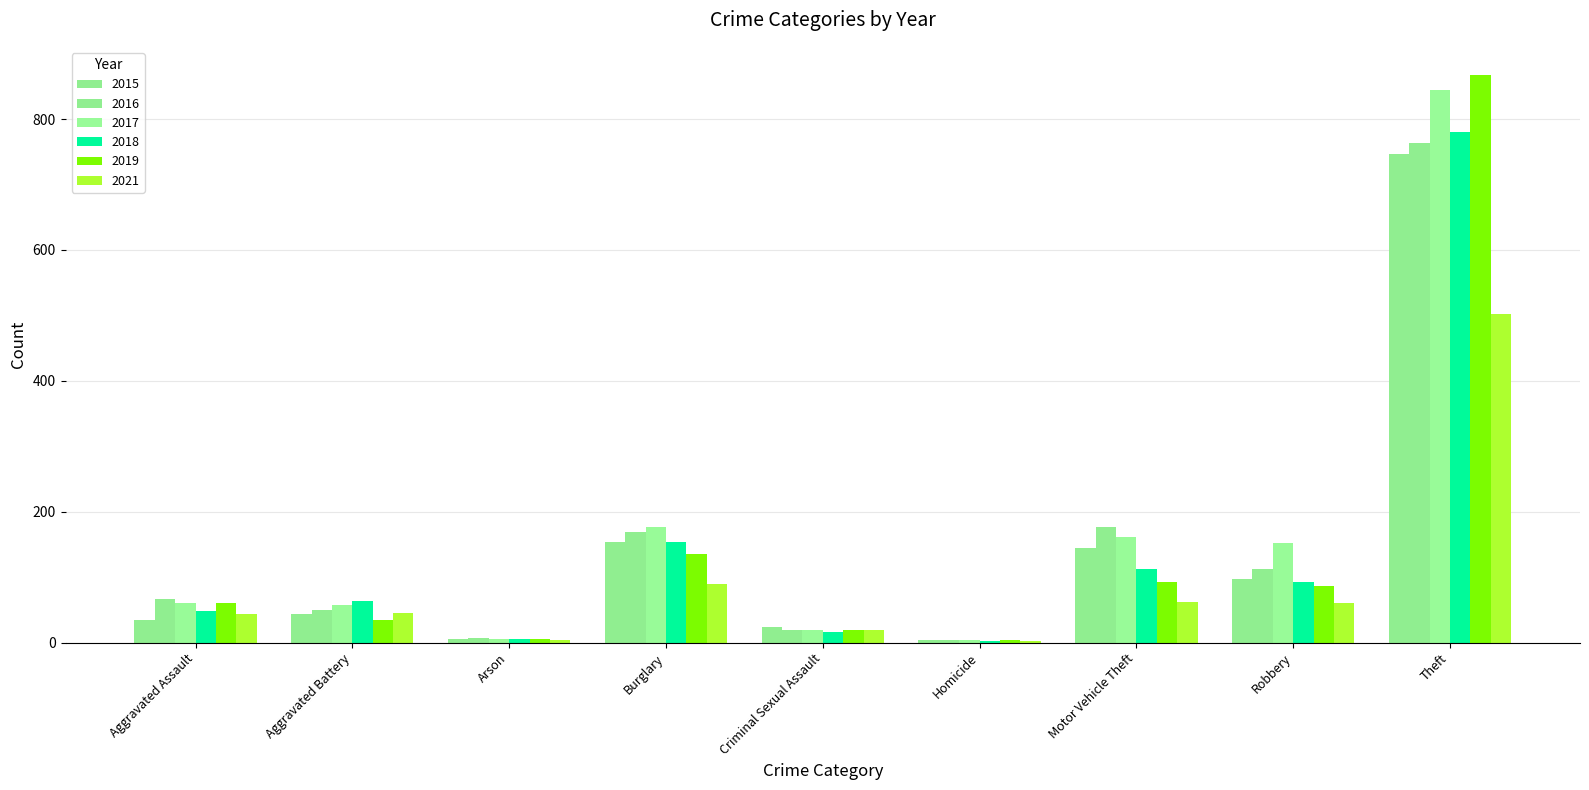

Is the value of 2019 at Aggravated Assault greater than the value of 2016 at Arson?

Yes